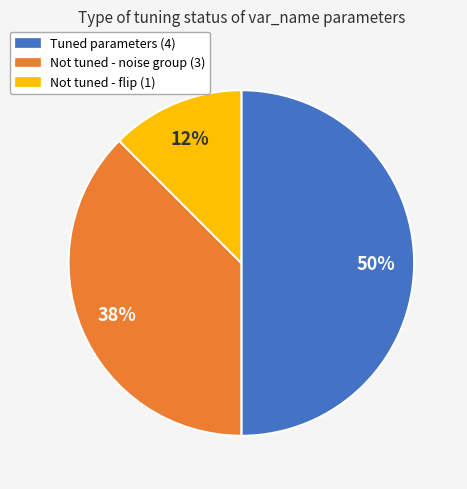

To the nearest percent, what is the average slice percentage?

33%